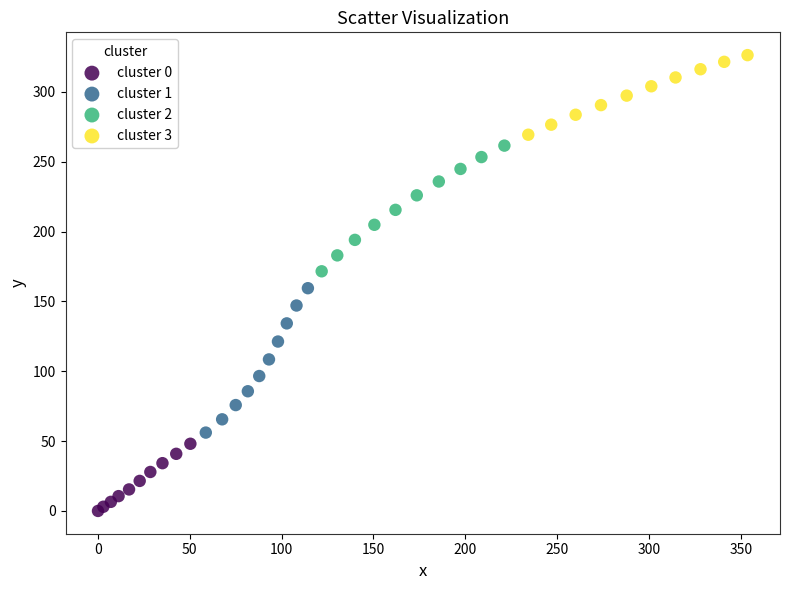

Which series reaches the minimum Y coordinate?

cluster 0